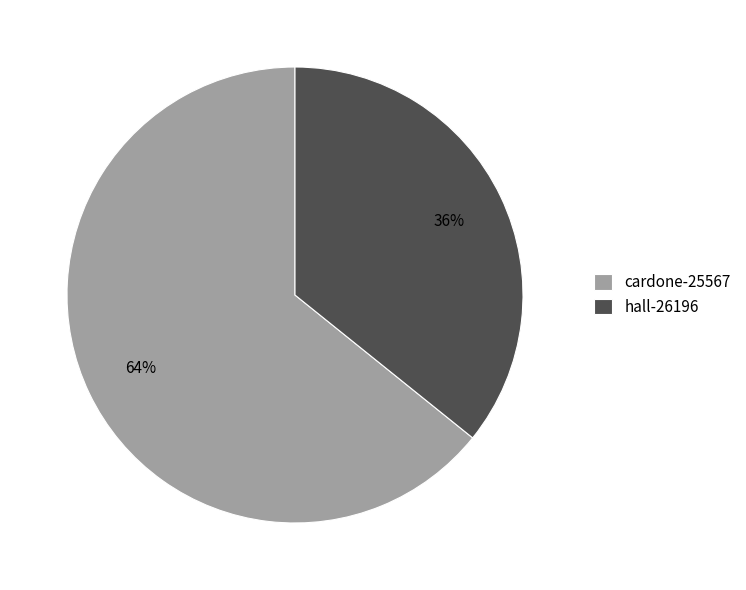

To the nearest percent, what is the combined percentage of cardone-25567 and hall-26196?

100%